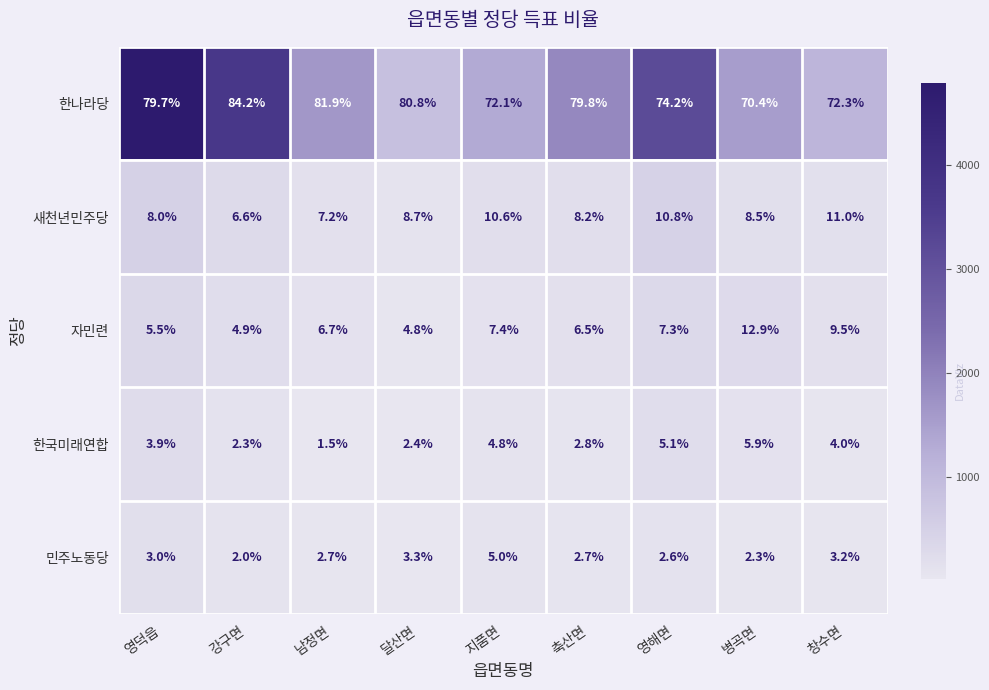

The 자민련 series shows 4.8 at 달산면. True or false?

True